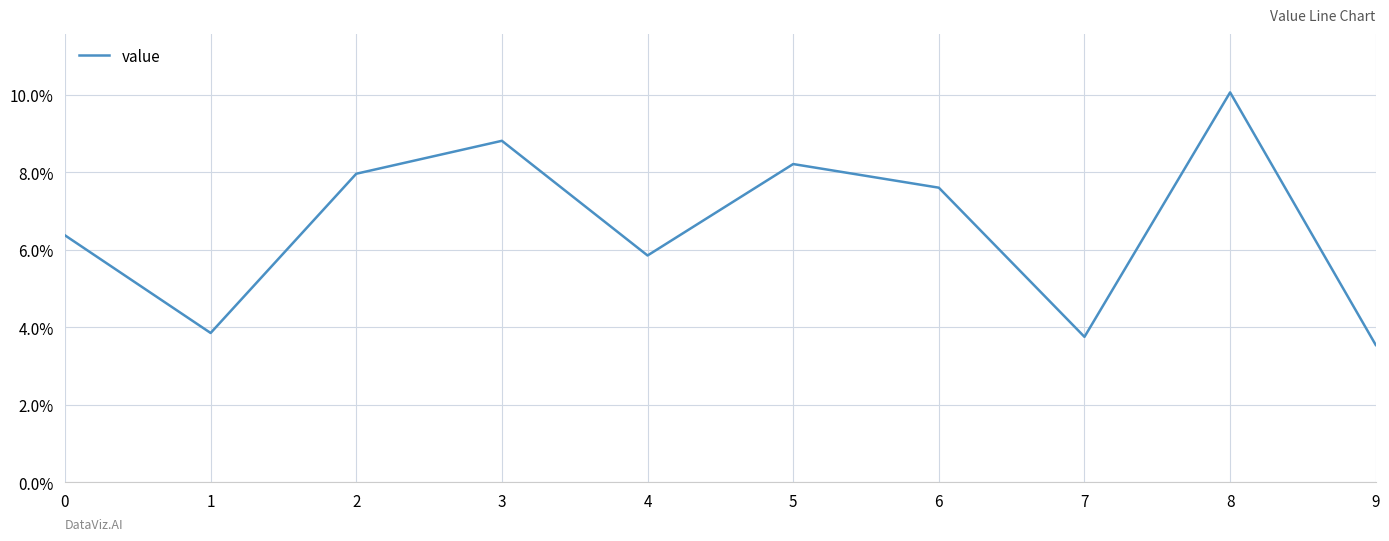

Does the chart display data point markers on the line(s)?

No